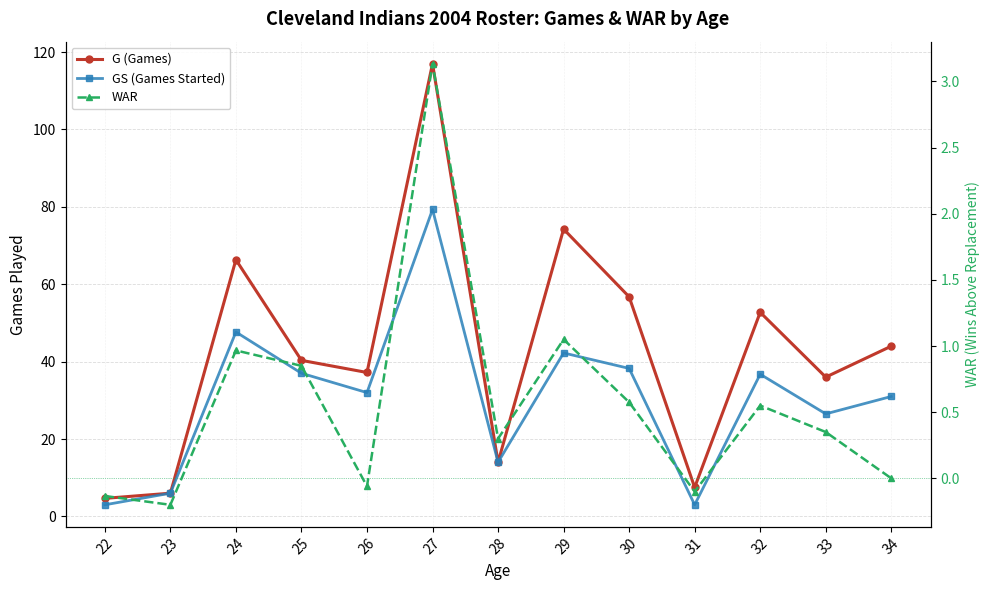

Reading left to right, extract all data points from this chart.

G (Games): 4.7	6.0	66.3	40.3	37.2	117.0	14.0	74.2	56.8	7.5	52.8	36.0	44.0
GS (Games Started): 3.0	6.0	47.7	37.0	32.0	79.3	14.0	42.2	38.2	3.0	36.8	26.5	31.0
WAR: -0.1	-0.2	1.0	0.9	-0.1	3.1	0.3	1.1	0.6	-0.1	0.5	0.3	0.0